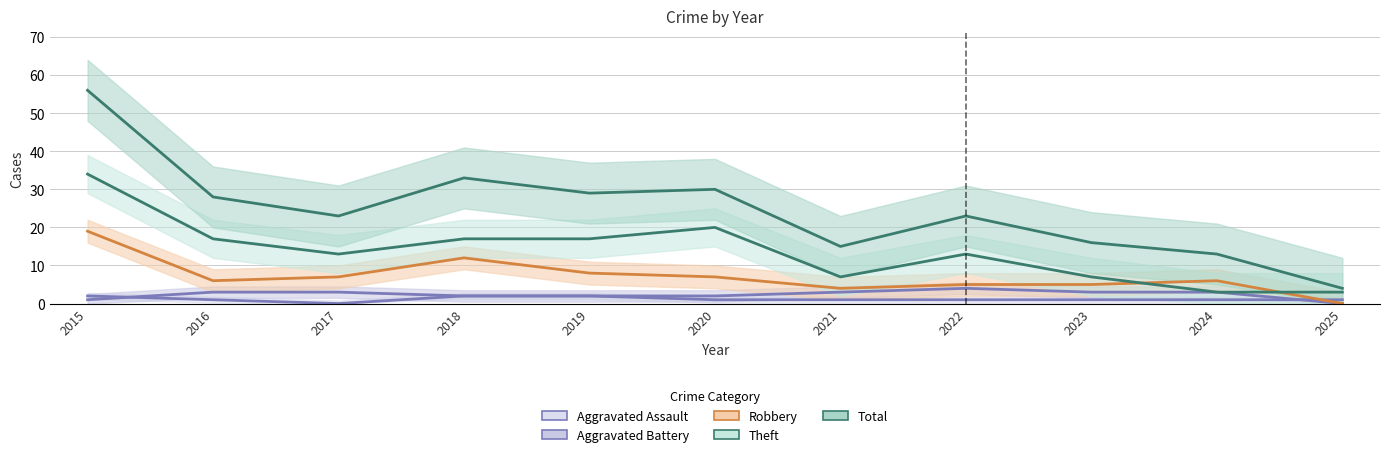

What is the spread (max minus min) of values at 2020?

29